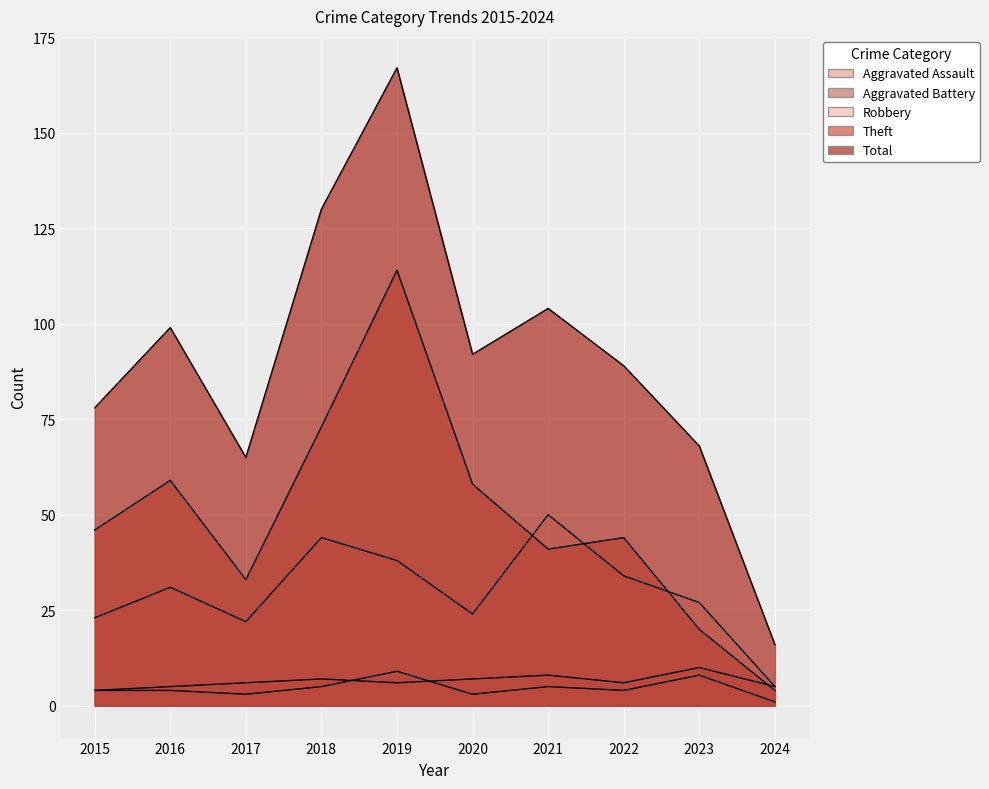

Reading left to right, transcribe all the data shown in this chart.

Aggravated Assault: 4	4	3	5	9	3	5	4	8	1
Aggravated Battery: 4	5	6	7	6	7	8	6	10	5
Robbery: 23	31	22	44	38	24	50	34	27	5
Theft: 46	59	33	73	114	58	41	44	20	4
Total: 78	99	65	130	167	92	104	89	68	16